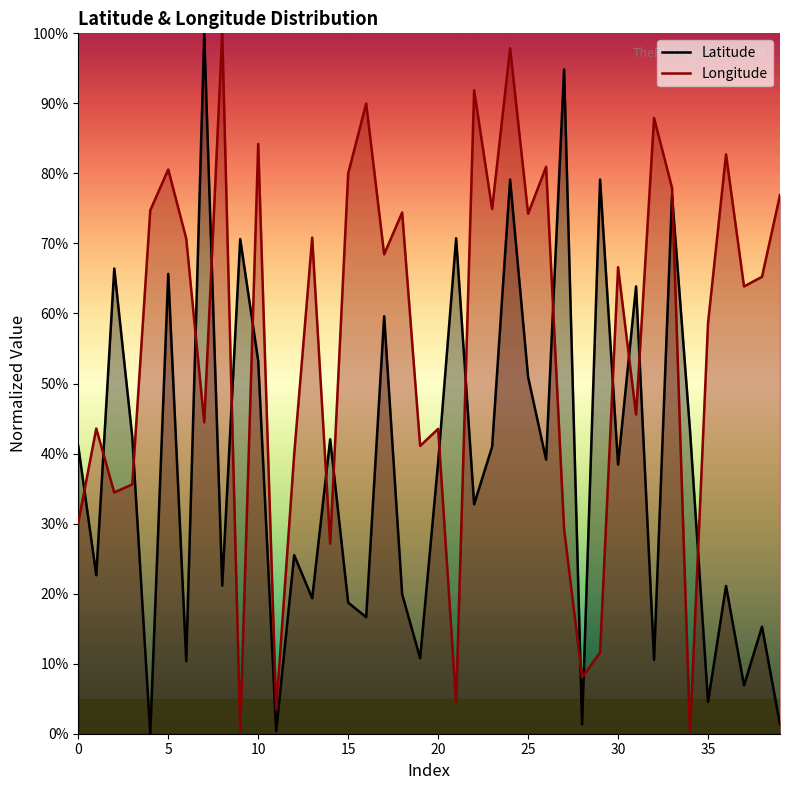

Count the number of categories in the chart.

40